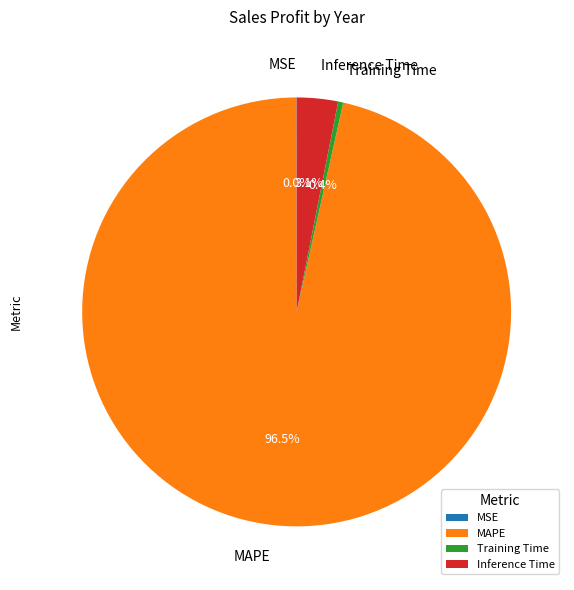

Which has a higher value, Inference Time or MAPE?

MAPE